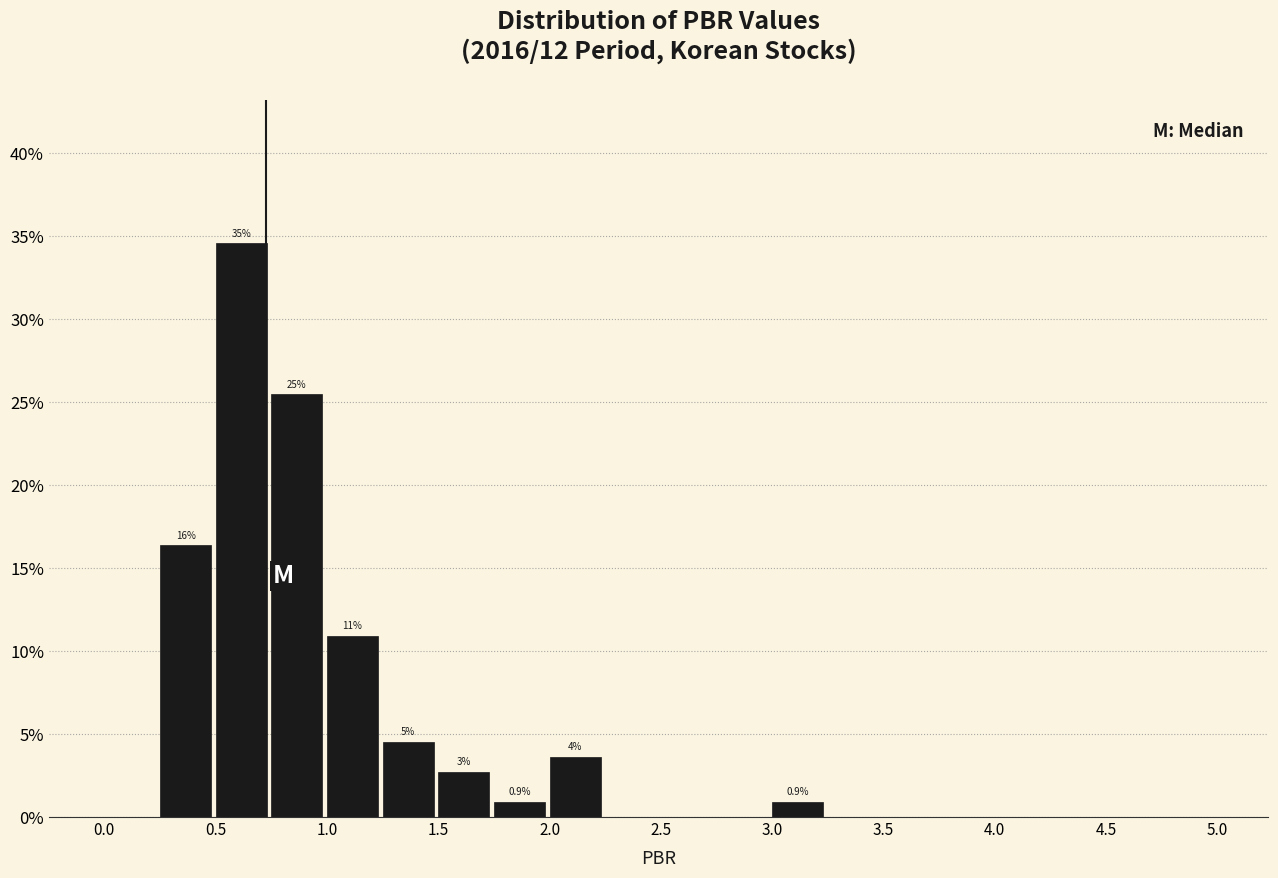

Which range on the x-axis has the tallest bar?

0.50 to 0.75